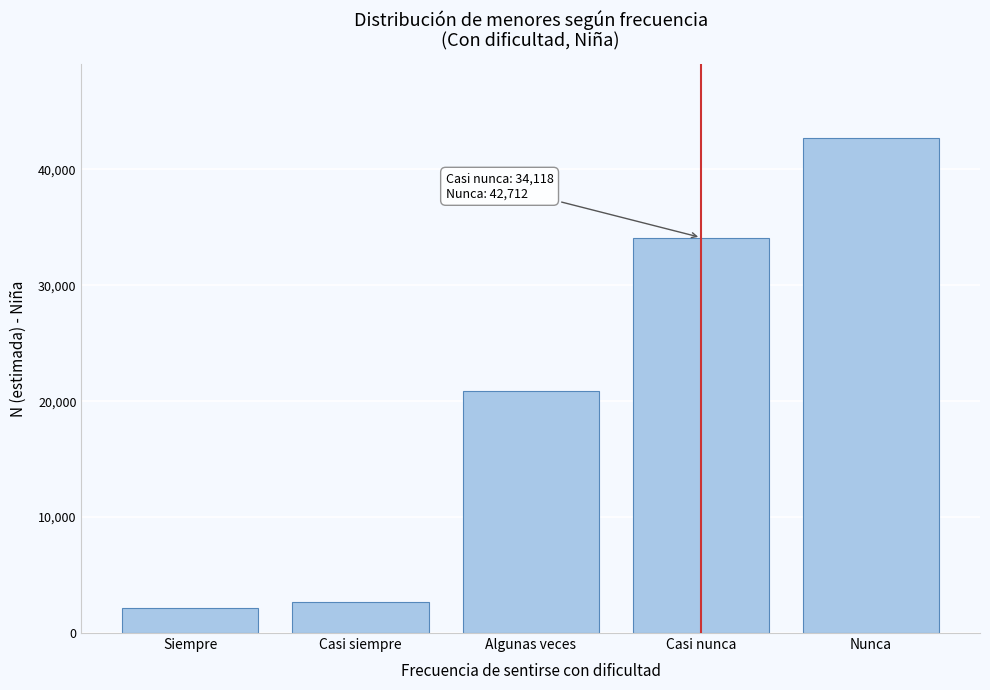

Reading left to right, extract all data points from this chart.

Siempre=2166	Casi siempre=2681	Algunas veces=20895	Casi nunca=34118	Nunca=42712